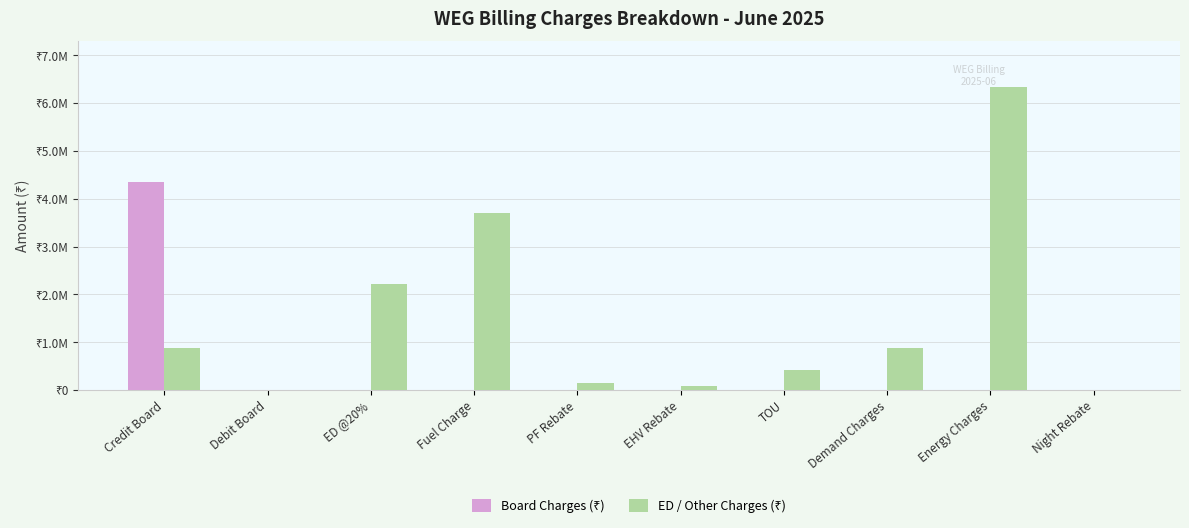

At how many categories does at least one series exceed 2466603?

3